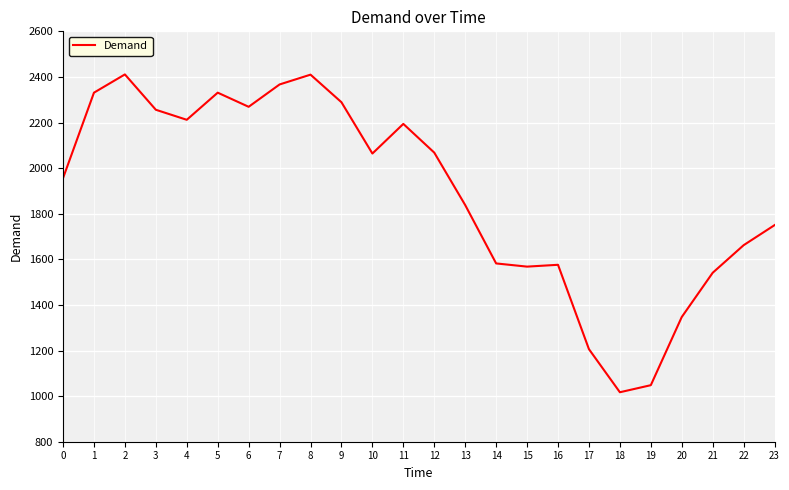

What is the average value?

1887